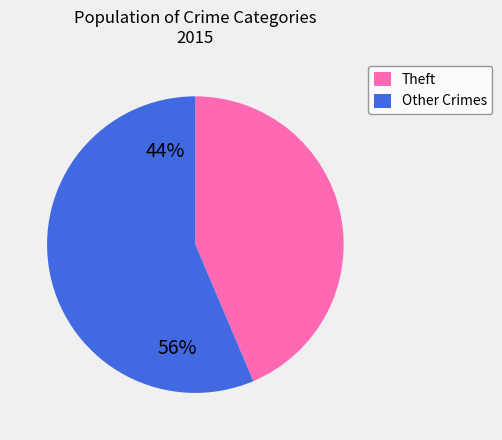

Is there a majority slice in this chart?

Yes